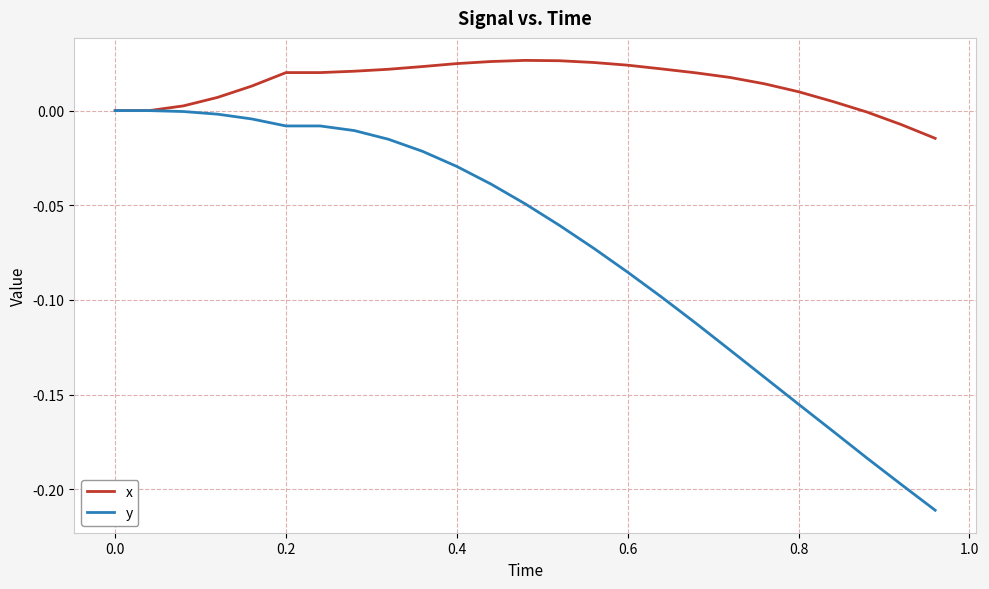

What is the sum of all y values?

-1.8